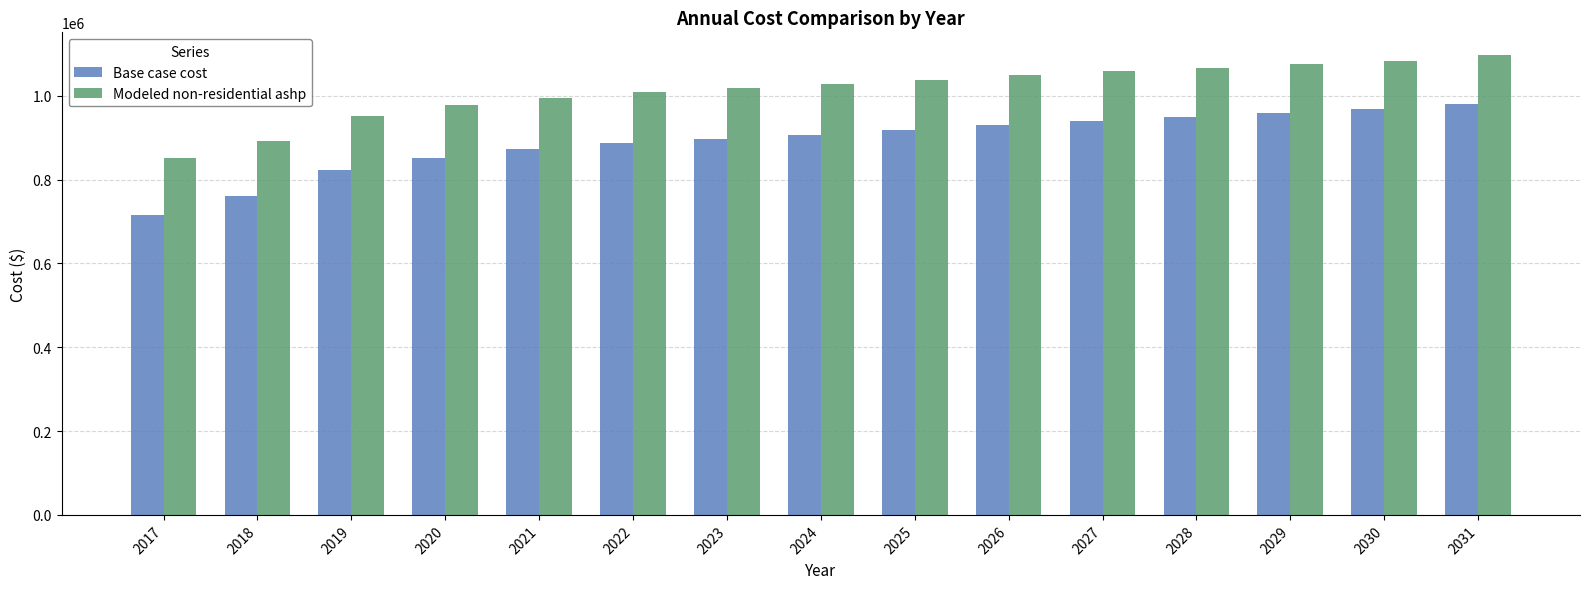

What is the sum of the Modeled non-residential ashp values at 2029 and 2031?

2172914.1